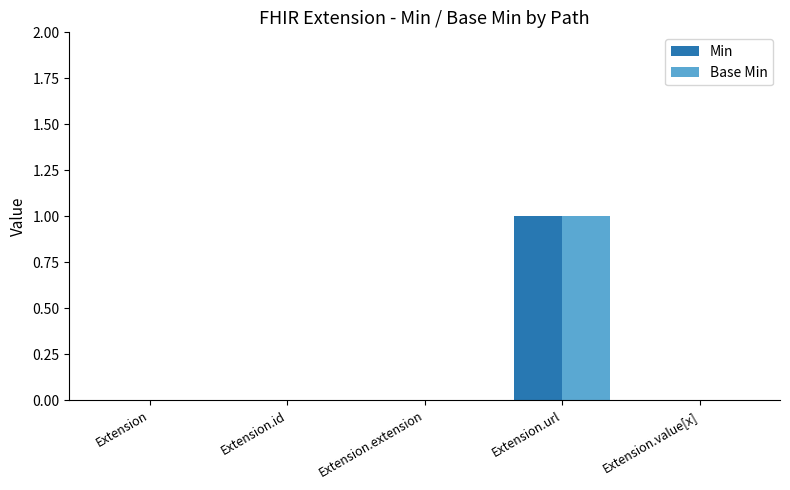

Is it true that Base Min equals 1 at Extension?

False